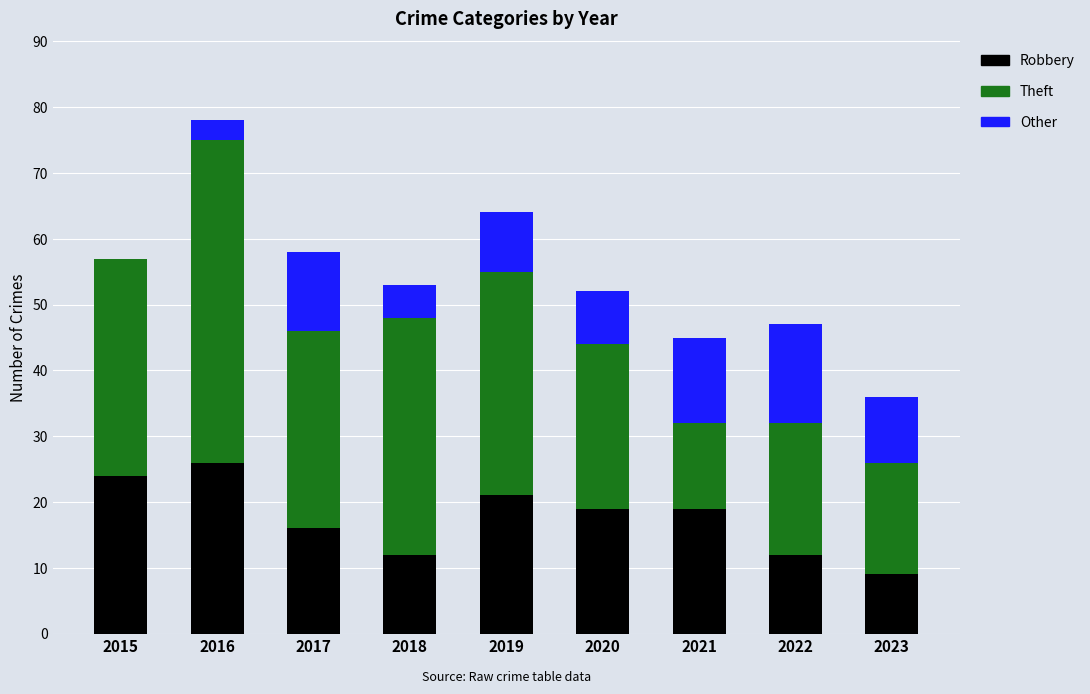

The value of Robbery at 2015 is 24. True or false?

True